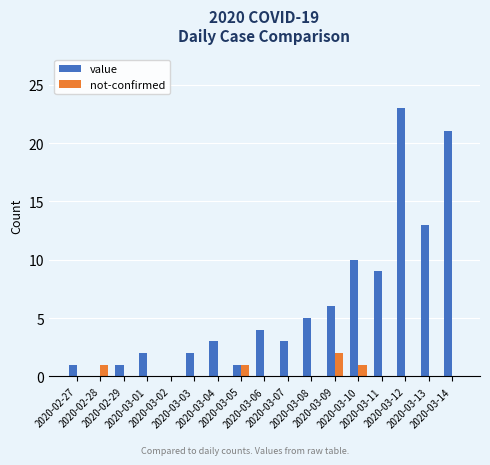

What is the highest value of the value series?

23